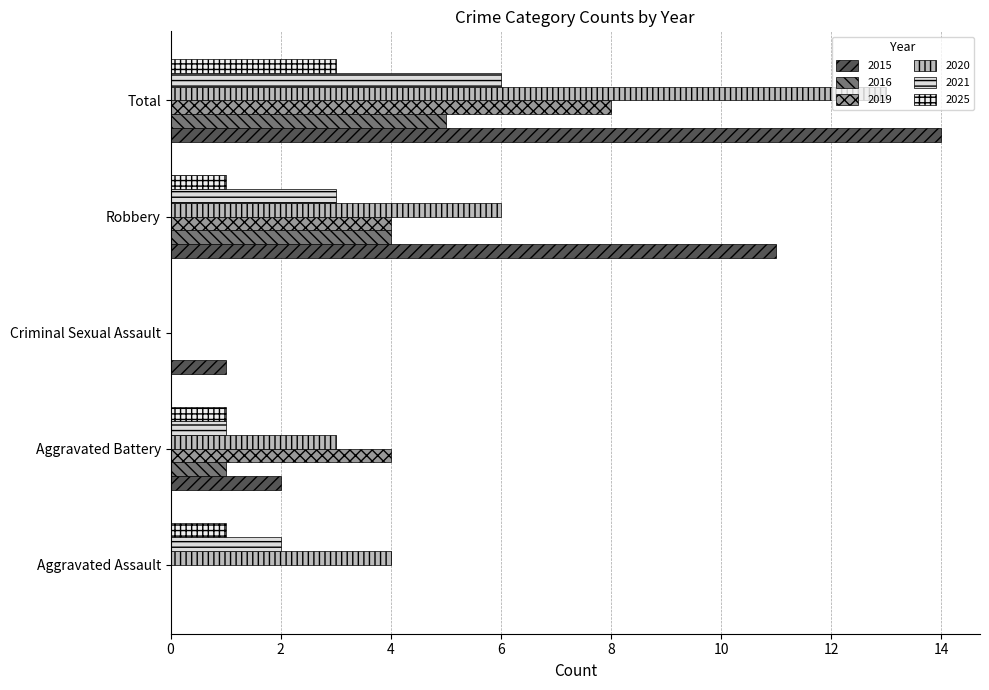

Which series has the widest spread of values?

2015